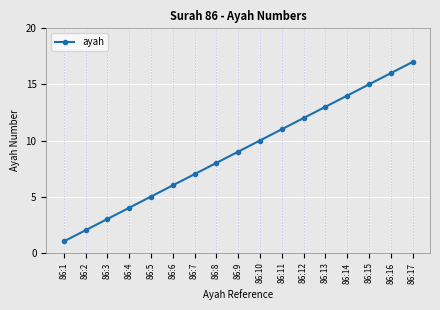

What is the change in value from 86:6 to 86:12?

+6